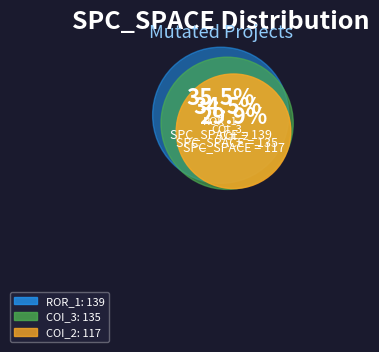

True or false: AutoResponder.EmailSystem.Client.COI_2 accounts for 30% of the total.

True